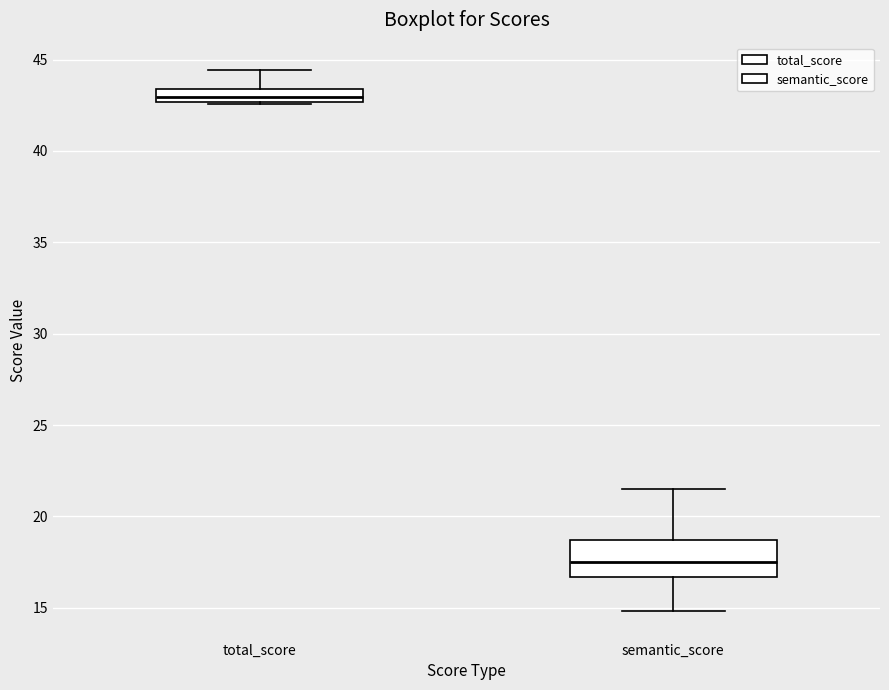

Where does the upper whisker of the box for semantic_score end on the y-axis? The values are not printed on the chart, so give them approximately, as read against the axis.

21.5